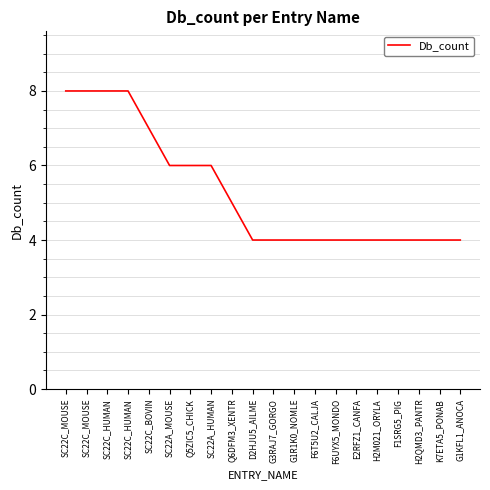

Rank the categories by value from lowest to highest.

D2HJU5_AILME, G3RAJ7_GORGO, G1R1K0_NOMLE, F6T5U2_CALJA, F6UYX5_MONDO, E2RFZ1_CANFA, H2M021_ORYLA, F1SRG5_PIG, H2QMD3_PANTR, K7ETA5_PONAB, G1KFL1_ANOCA, Q6DFM3_XENTR, SC22A_MOUSE, Q5ZIC5_CHICK, SC22A_HUMAN, SC22C_BOVIN, SC22C_MOUSE, SC22C_MOUSE, SC22C_HUMAN, SC22C_HUMAN